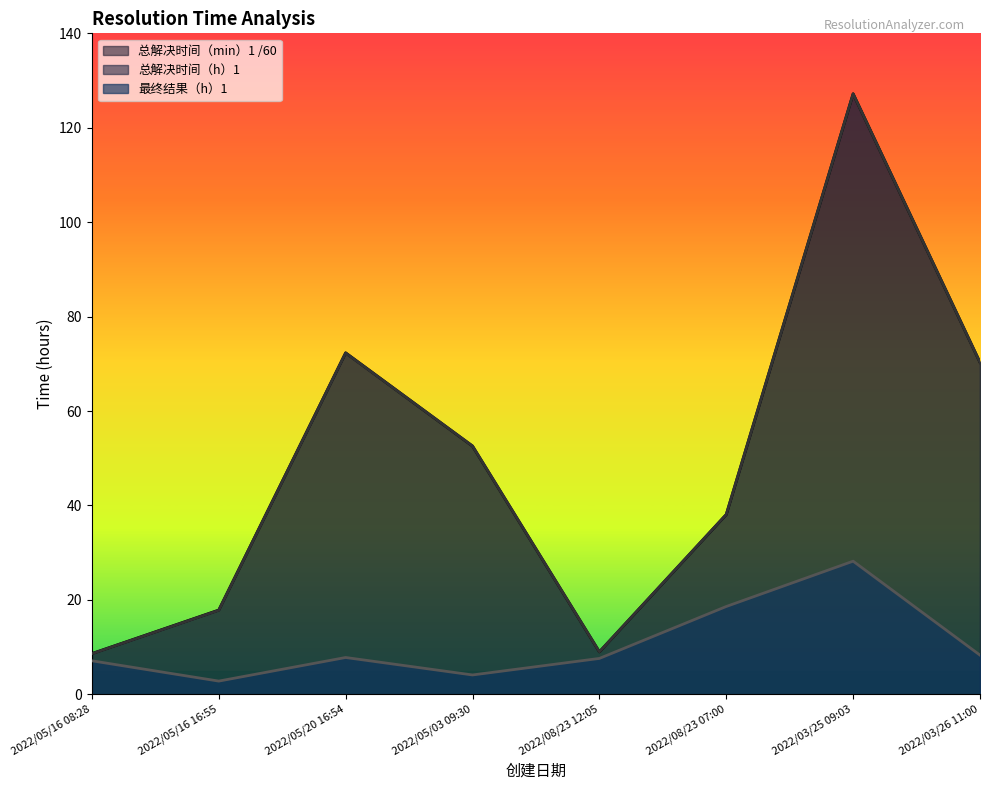

True or false: 总解决时间（h）1 has more than 1 points higher than both neighbors.

True